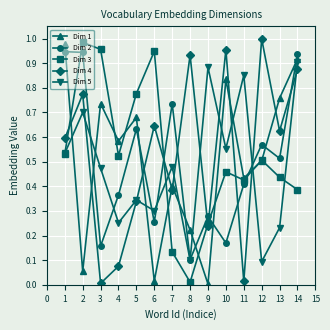

True or false: Dim 5 has more than 0 interior local peaks.

True